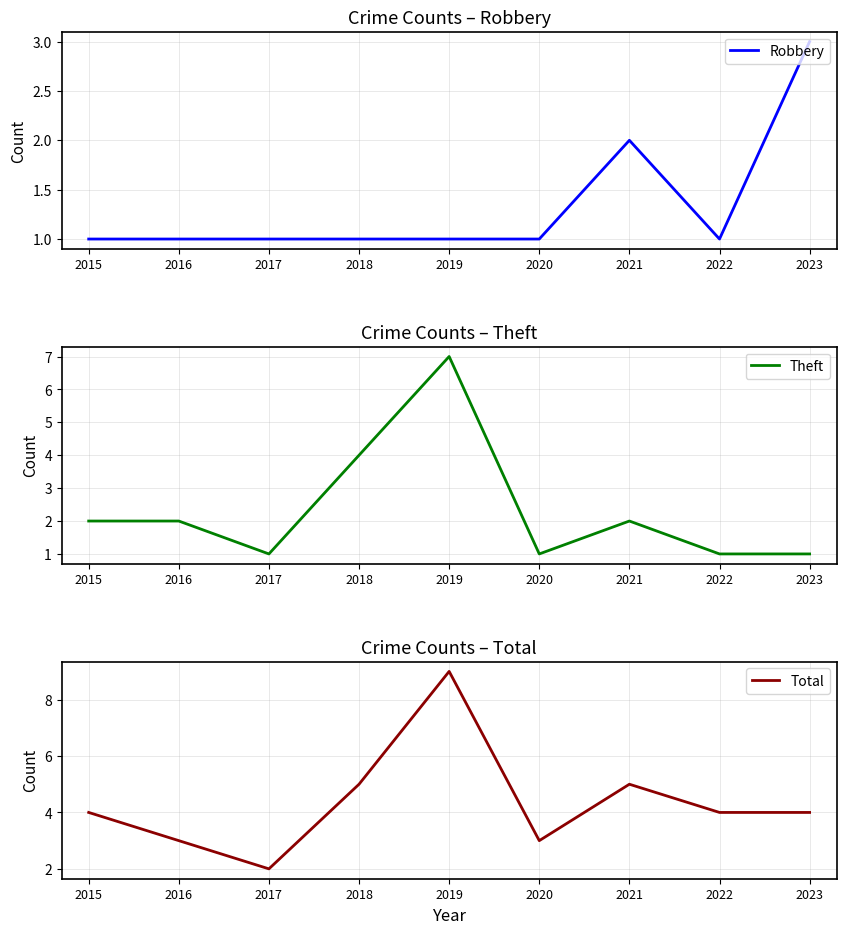

Which series has the largest range (max minus min)?

Total